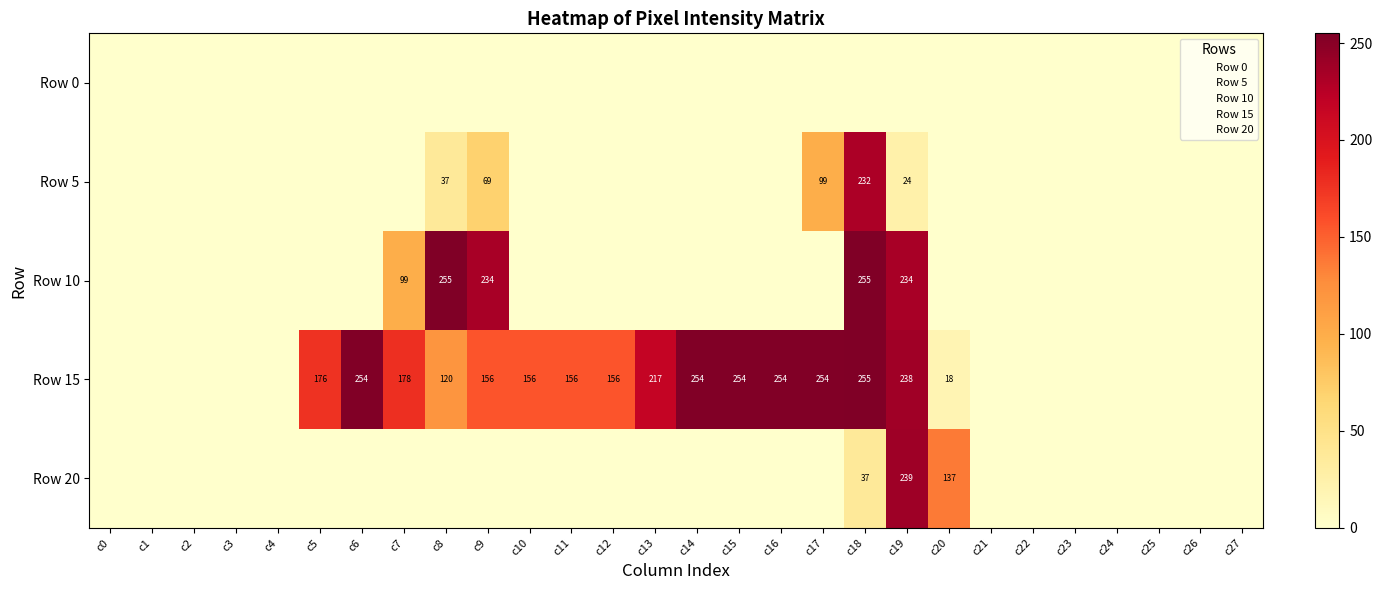

Is it true that Row 10 equals 95 at c16?

False